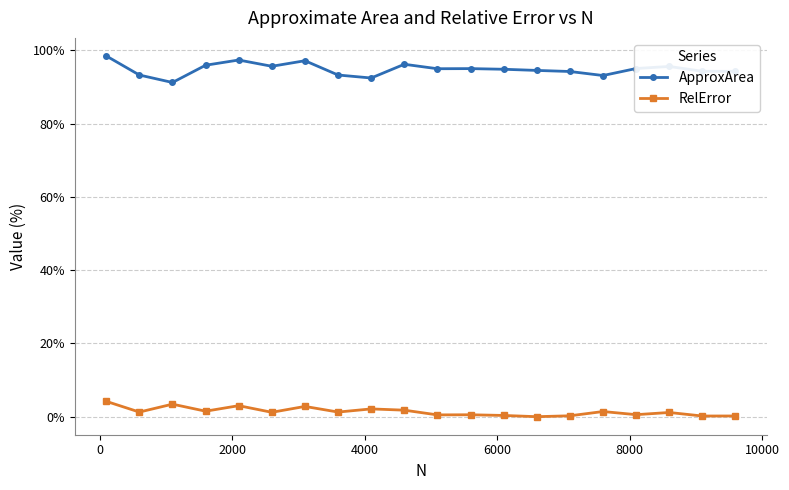

How many lines are shown in the chart?

2